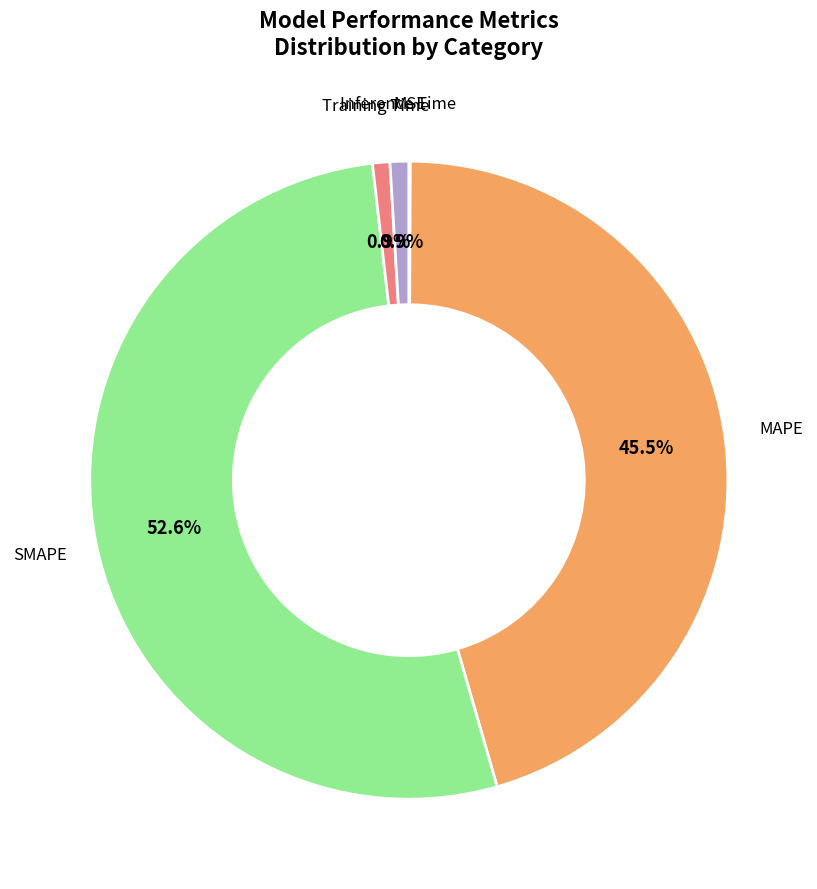

How much of the chart is everything except MAPE?

54.5%